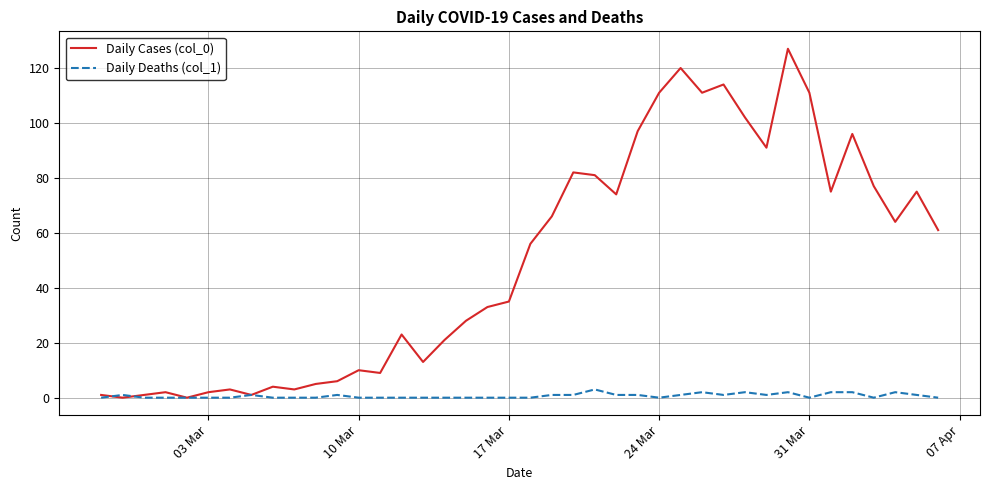

List the series in order of their overall mean, highest first.

Daily Cases (col_0), Daily Deaths (col_1)